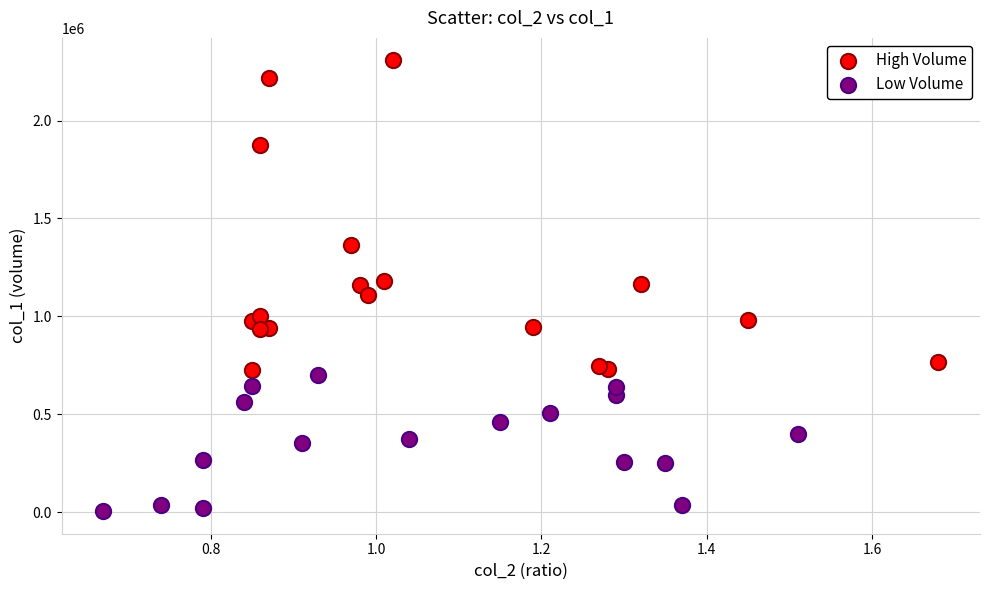

Which series reaches the minimum Y coordinate?

Low Volume